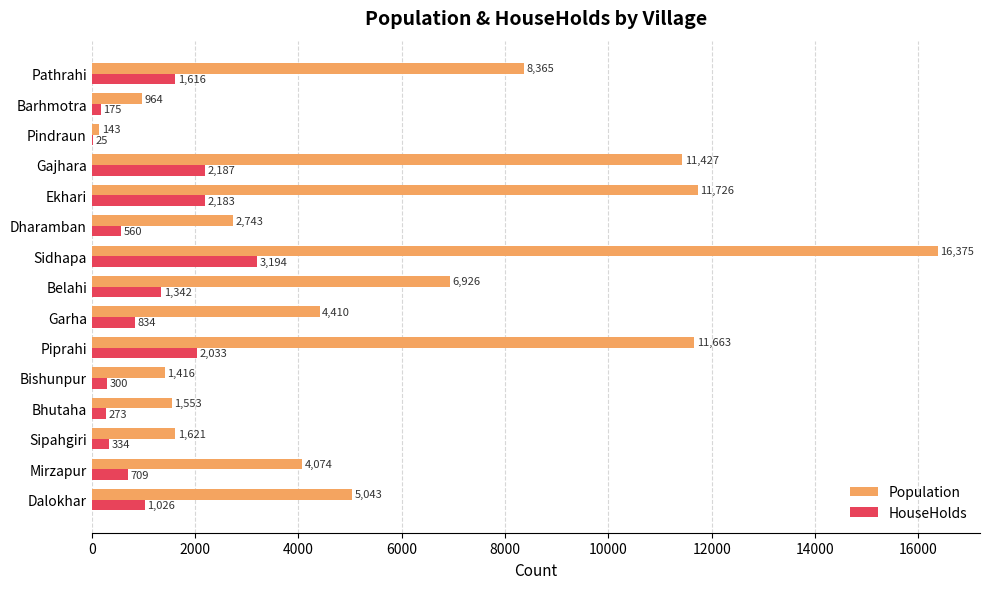

Which series changed the most between Mirzapur and Dharamban?

Population